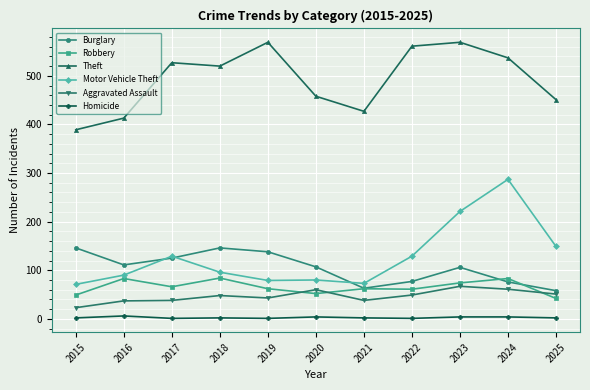

The Motor Vehicle Theft series shows 147 at 2018. True or false?

False